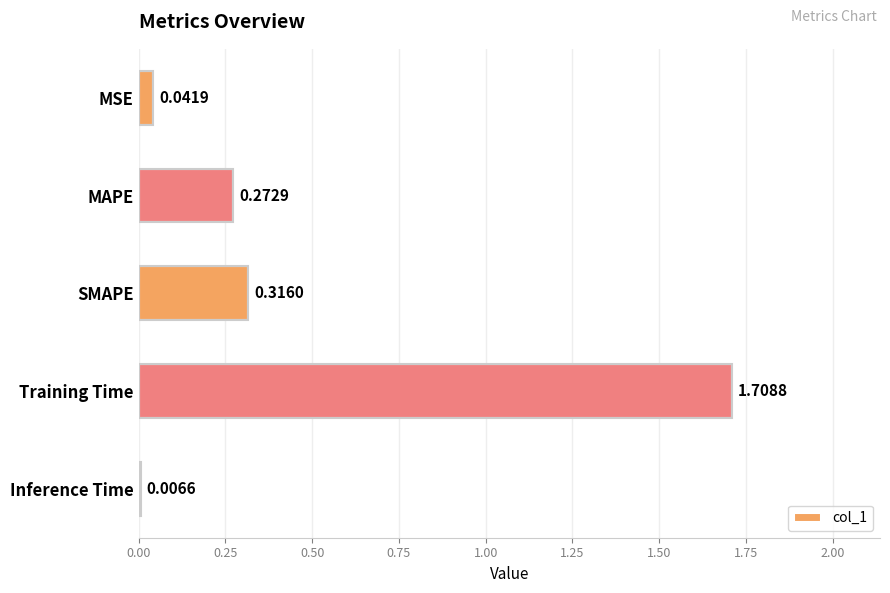

At which category does the chart reach its peak across all series?

Training Time